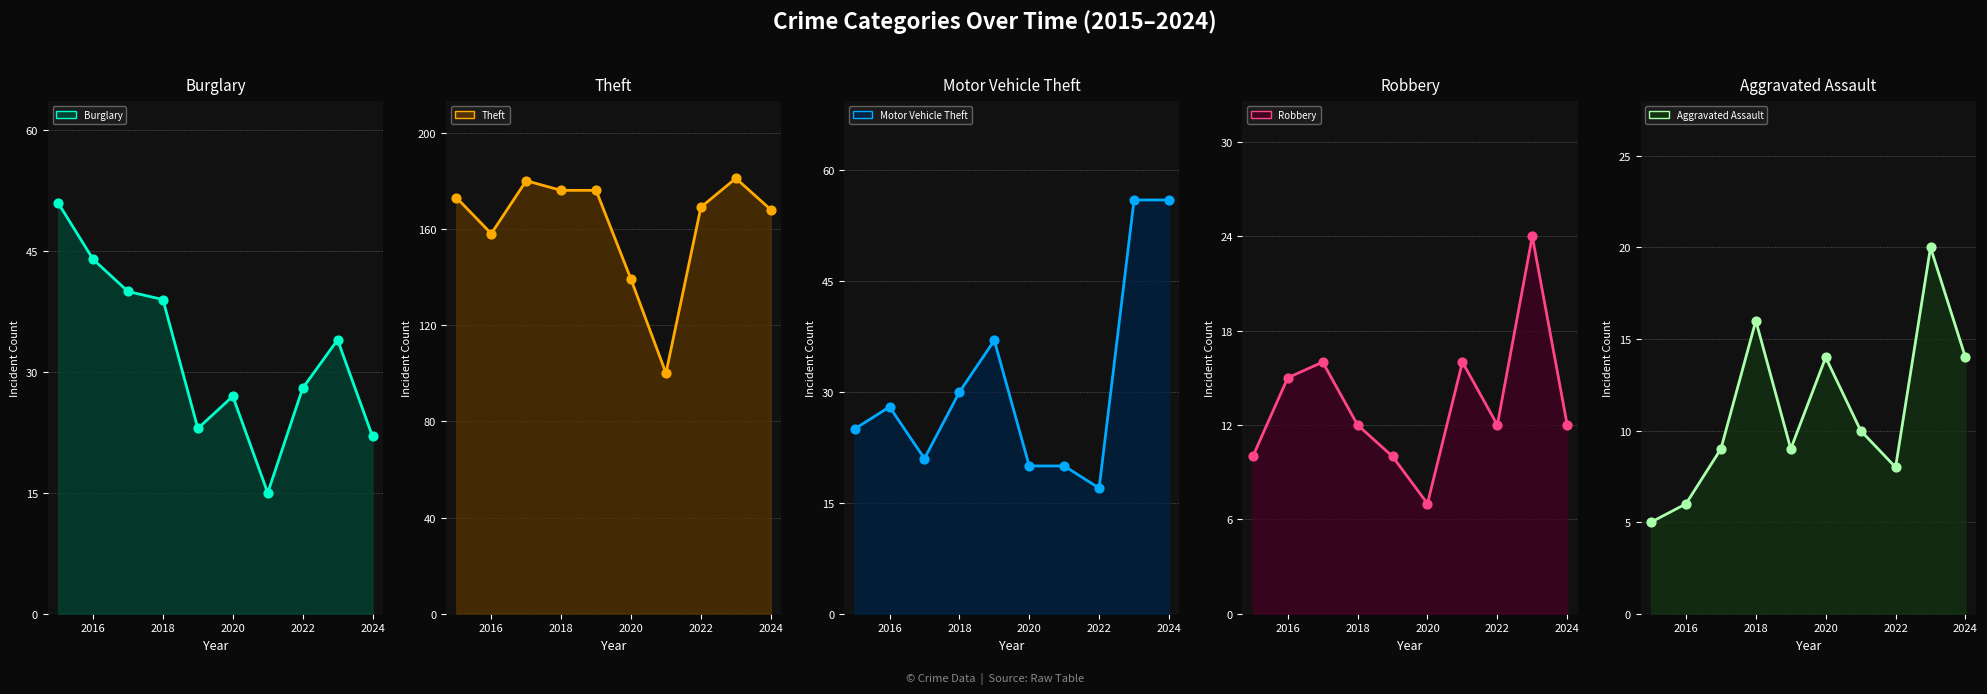

What are all the series names shown in the legend?

Burglary (line), Theft (line), Motor Vehicle Theft (line), Robbery (line), Aggravated Assault (line)